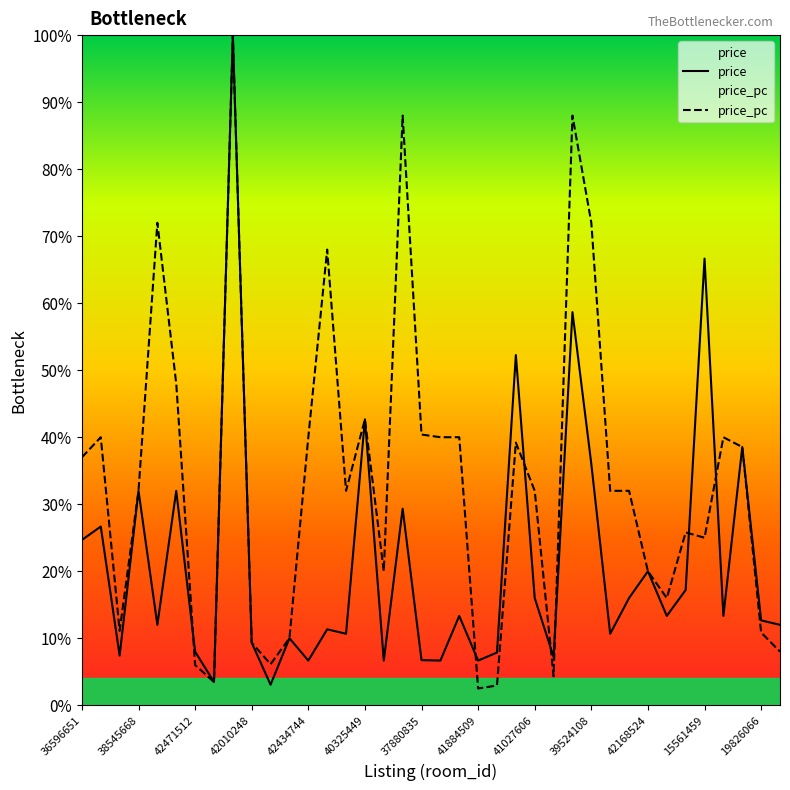

Which series has the largest total across all categories?

price_pc